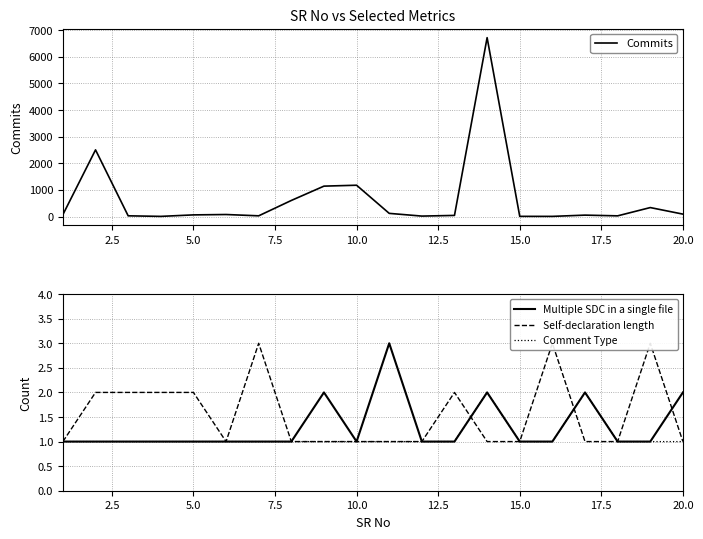

In Multiple SDC in a single file, how many points are higher than both neighbors (excluding endpoints)?

4